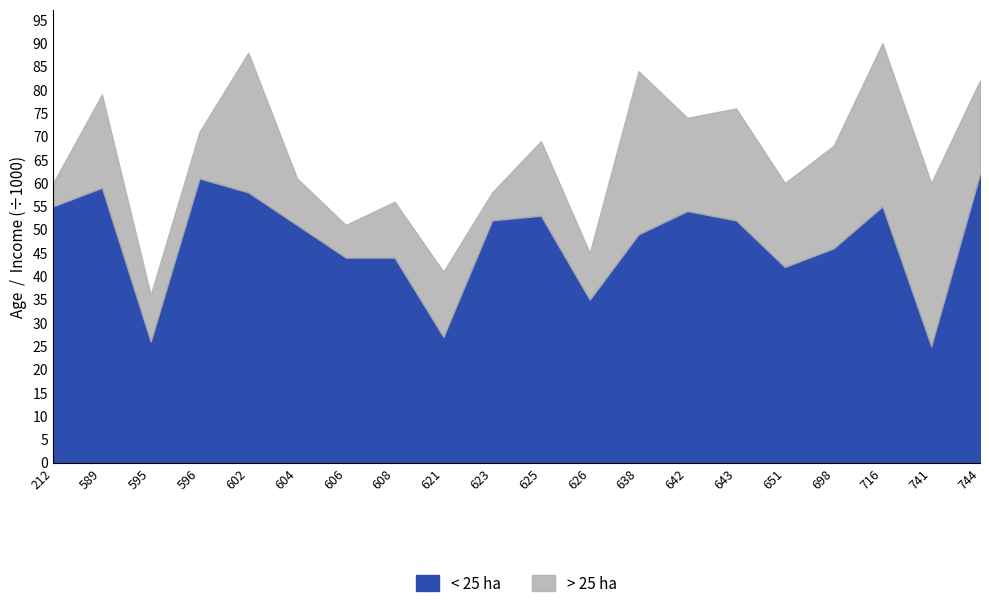

Reading left to right, list all the values displayed in this chart.

< 25 ha: 212=55	589=59	595=26	596=61	602=58	604=51	606=44	608=44	621=27	623=52	625=53	626=35	638=49	642=54	643=52	651=42	698=46	716=55	741=25	744=62
> 25 ha: 212=5000	589=20000	595=10000	596=10000	602=30000	604=10000	606=7000	608=12000	621=14000	623=6000	625=16000	626=10000	638=35000	642=20000	643=24000	651=18000	698=22000	716=35000	741=35000	744=20000